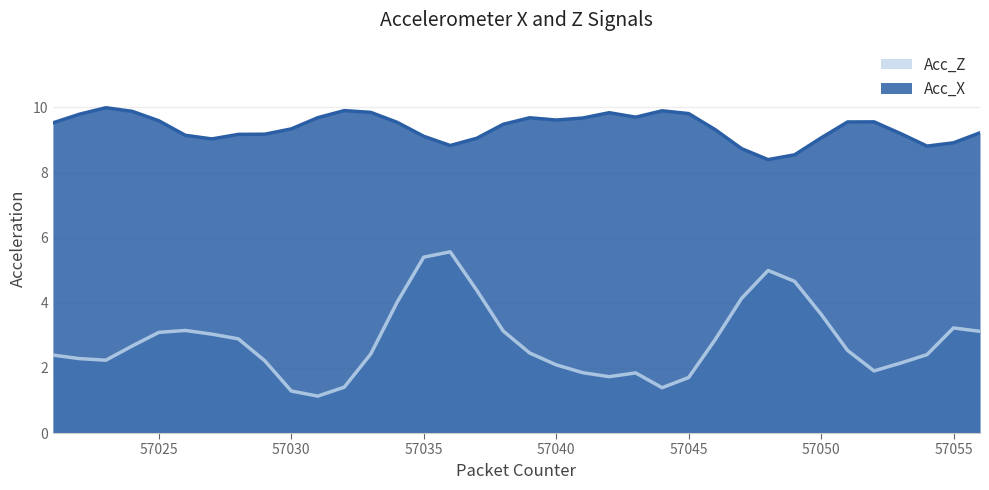

What is the difference between the maximum and second lowest values in the Acc_Z series?

4.3